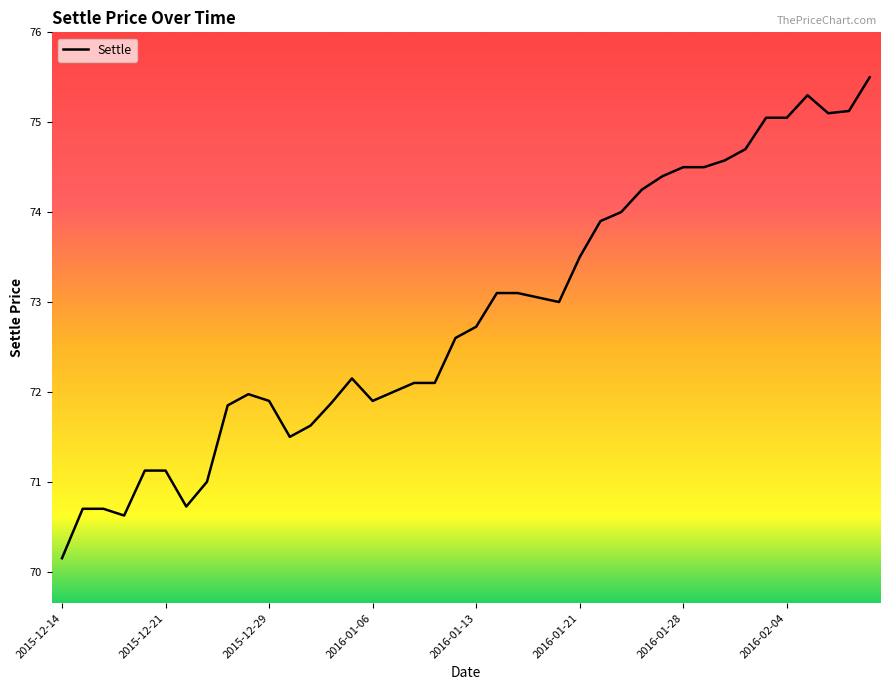

What is the maximum value shown in the chart?

75.5